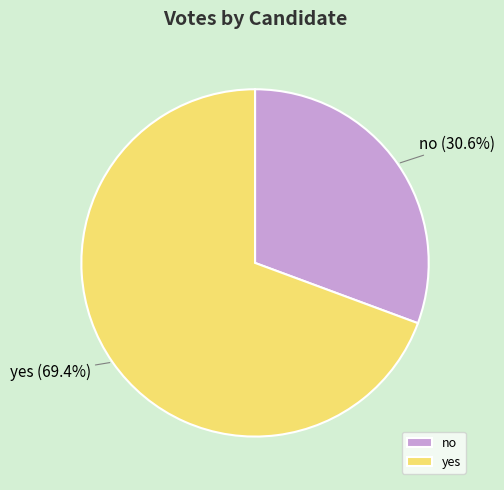

Which category has the smallest portion of the pie?

no